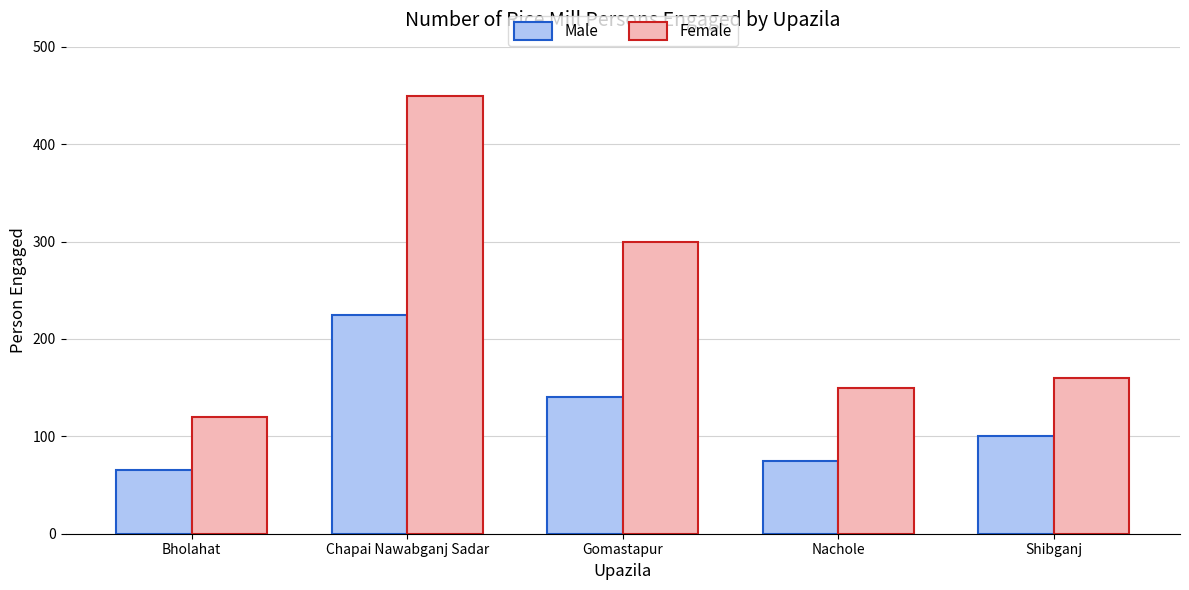

The value of Female at Bholahat is 159. True or false?

False